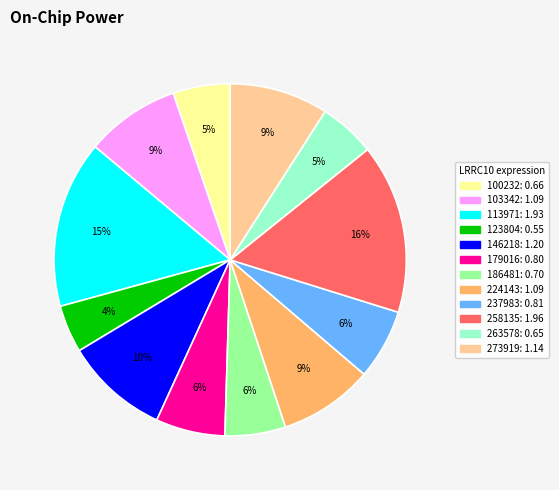

To the nearest percent, what portion does 123804 represent?

4%